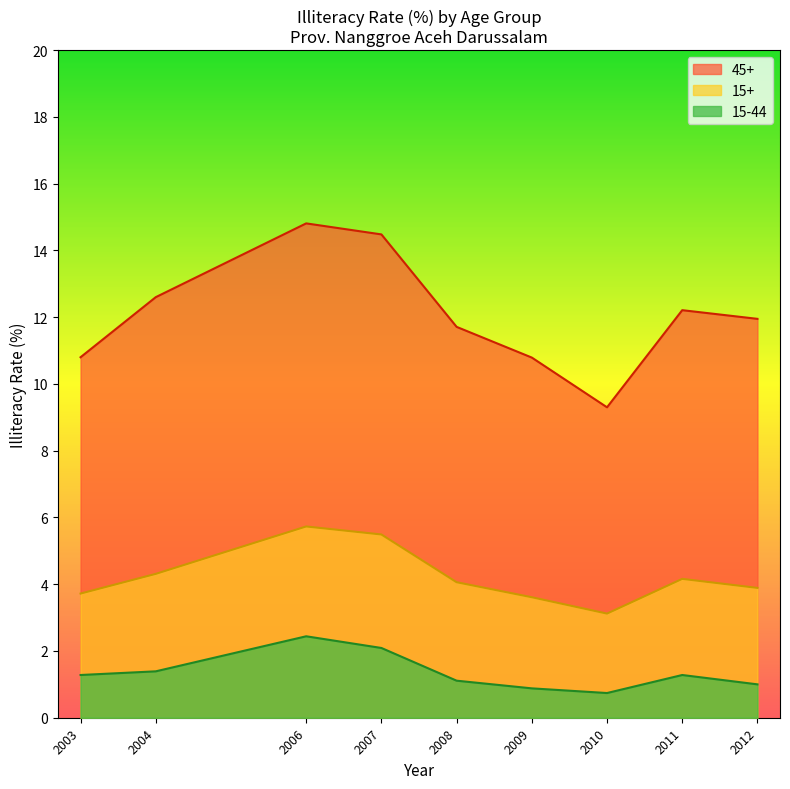

The value of 45+ at 2011 is 12.2. True or false?

True